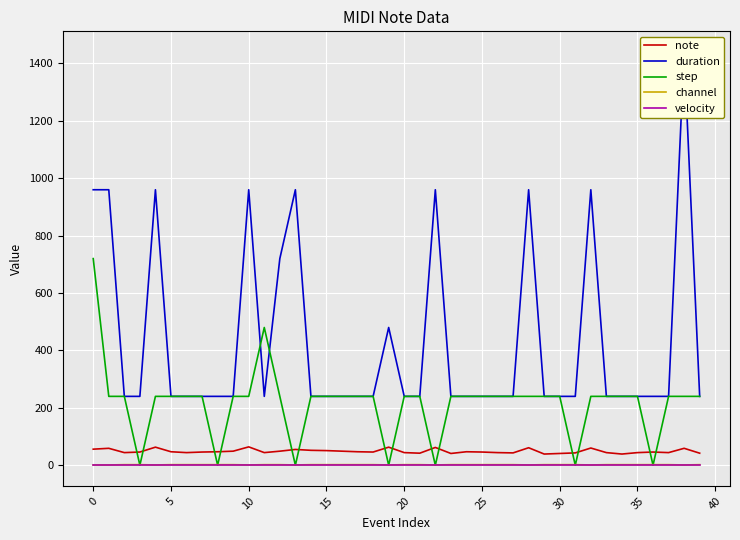

True or false: channel and note cross at least once.

False